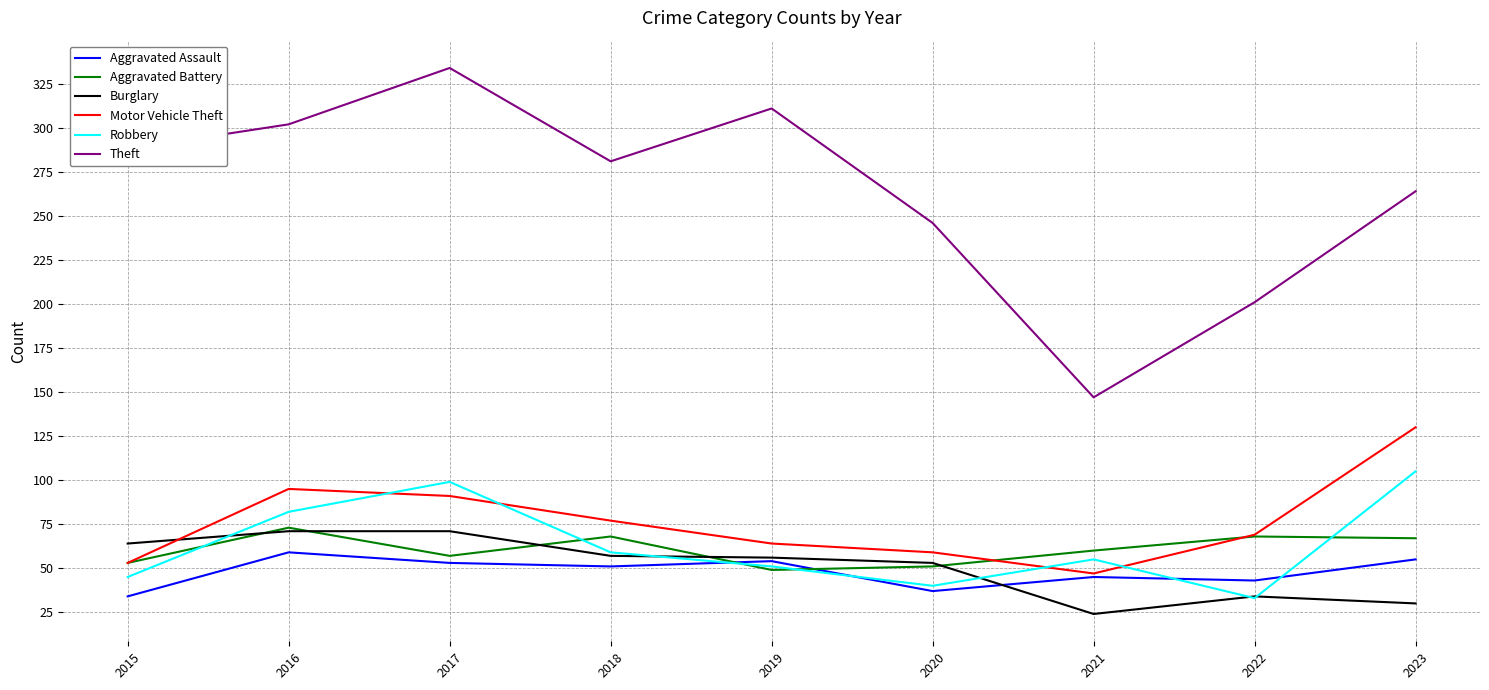

What is the minimum value for Aggravated Battery?

49